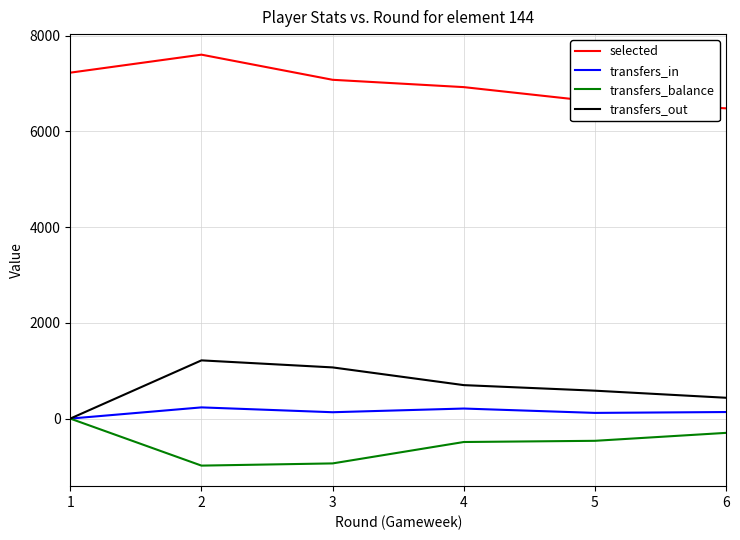

True or false: transfers_balance and selected intersect in this chart.

False